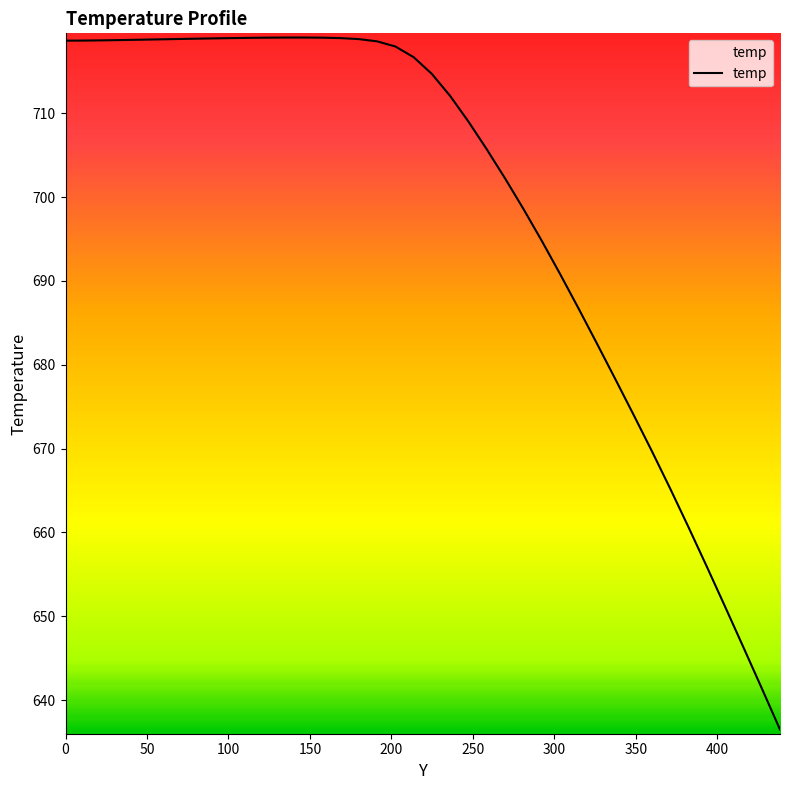

What is the smallest value displayed?

636.5